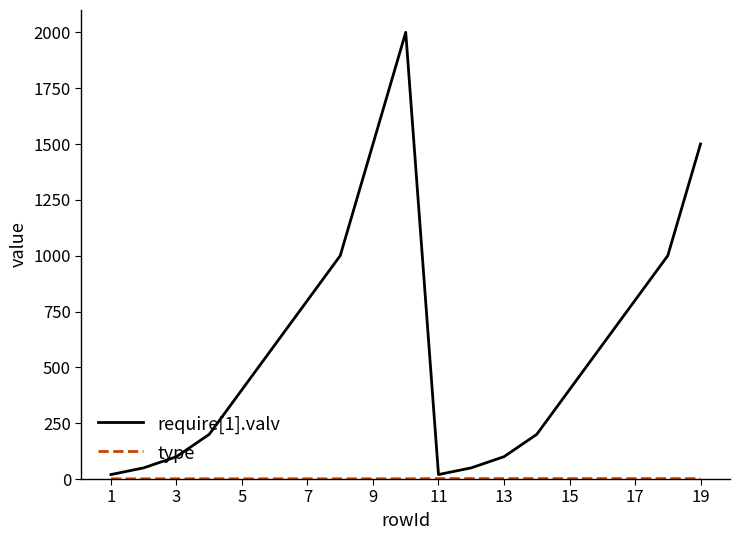

How many values in the require[1].valv series are below 400?

8